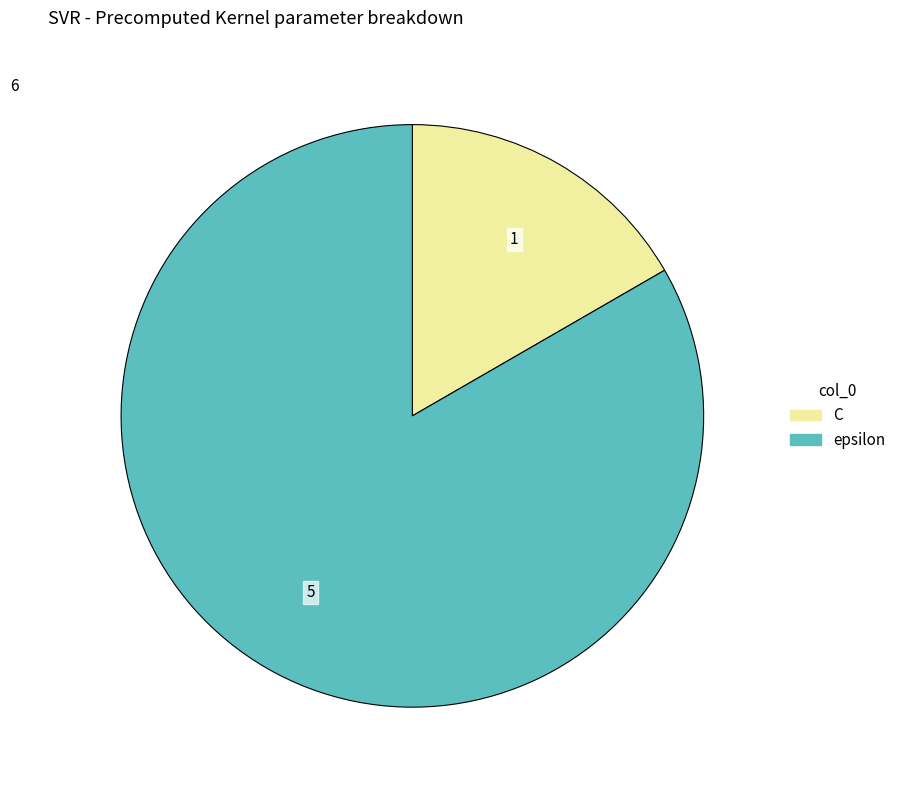

Rank the categories by value from lowest to highest.

C, epsilon